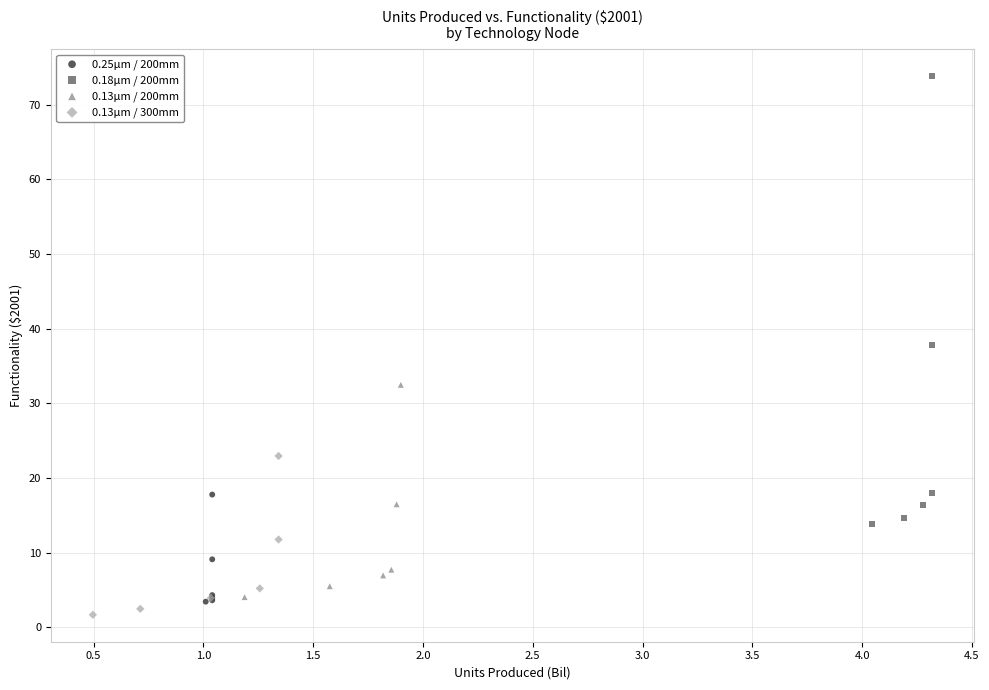

Which series contains the highest Y value?

0.18µm / 200mm